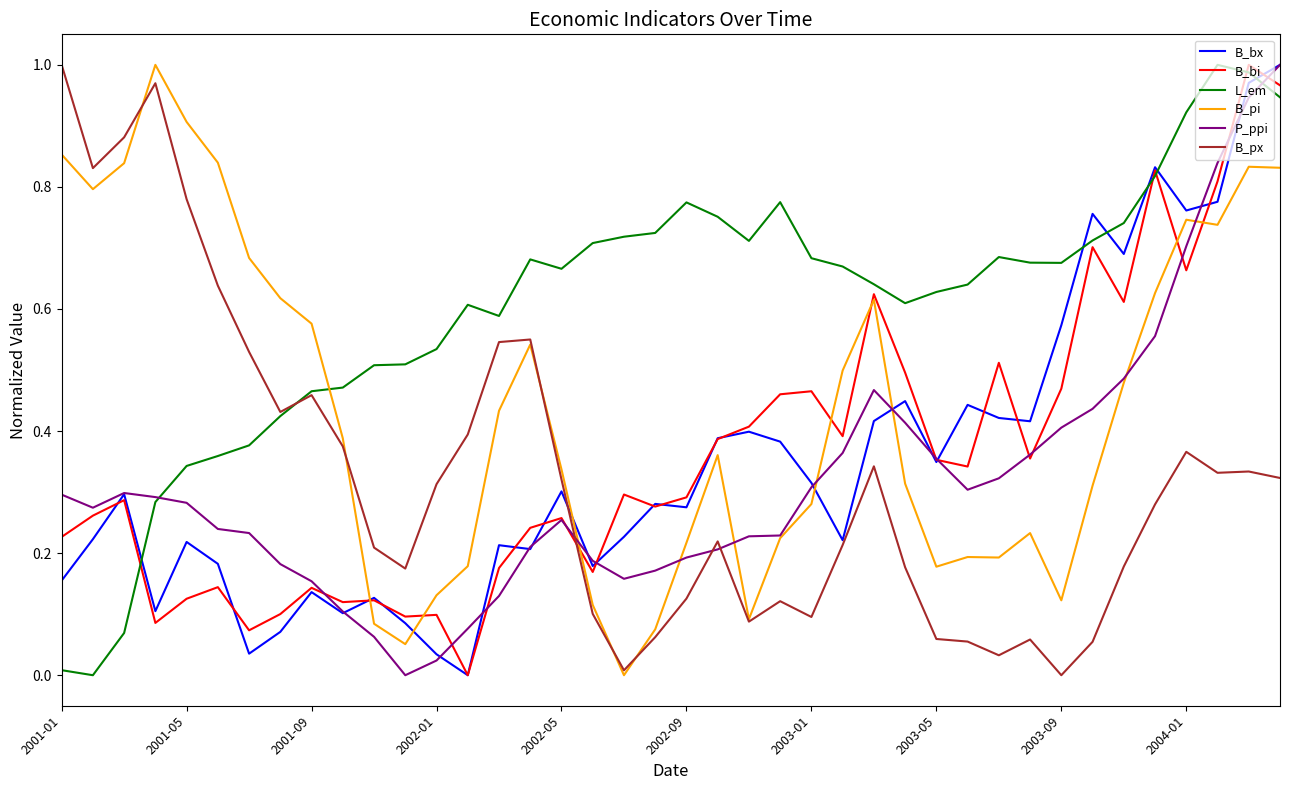

What is the maximum value shown in the chart?

1.0